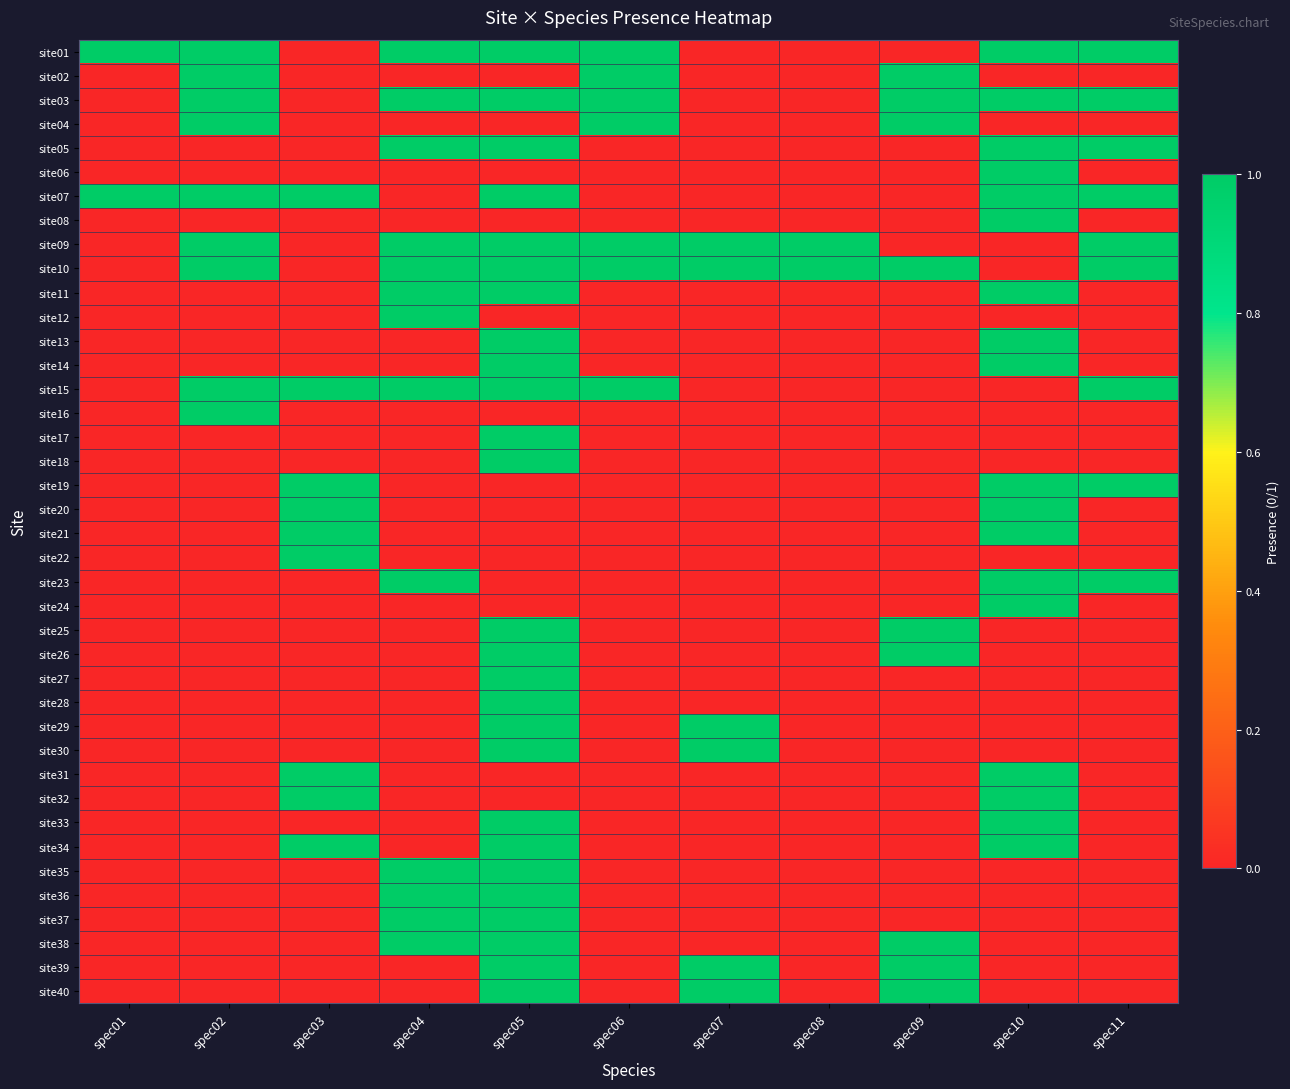

Rank the series by their maximum value, from highest to lowest.

site01, site02, site03, site04, site05, site06, site07, site08, site09, site10, site11, site12, site13, site14, site15, site16, site17, site18, site19, site20, site21, site22, site23, site24, site25, site26, site27, site28, site29, site30, site31, site32, site33, site34, site35, site36, site37, site38, site39, site40